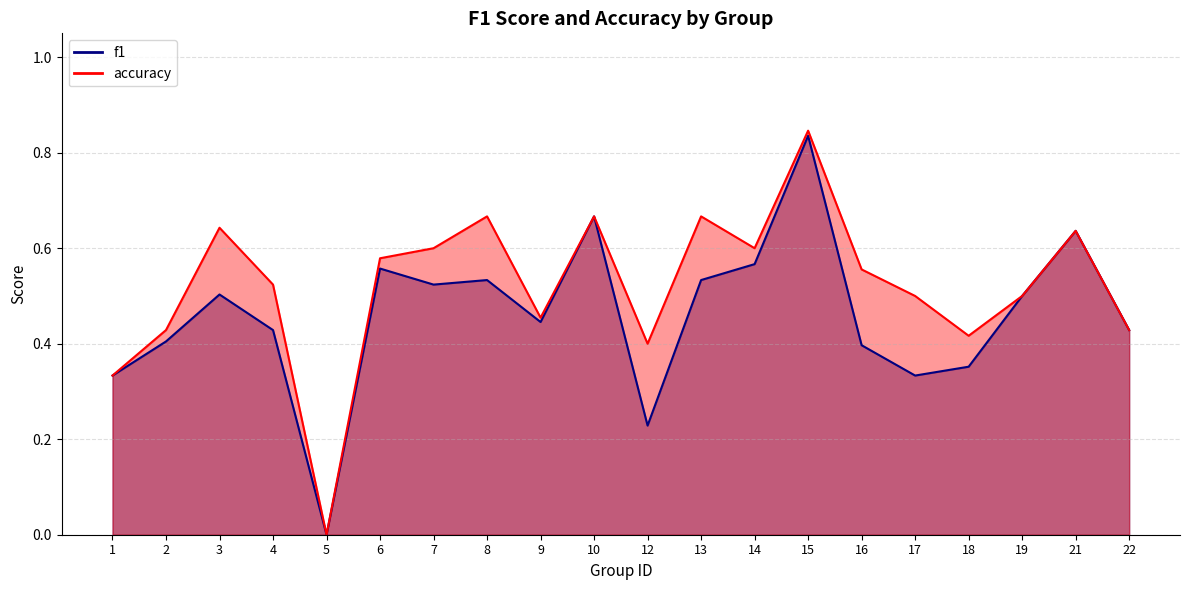

Read the accuracy value at 2.

0.4